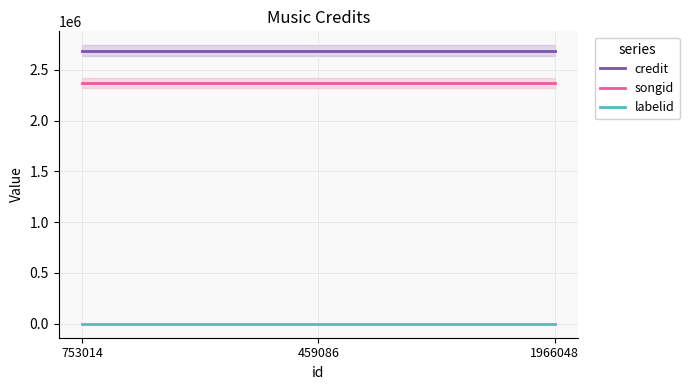

What are all the series names shown in the legend?

credit, songid, labelid